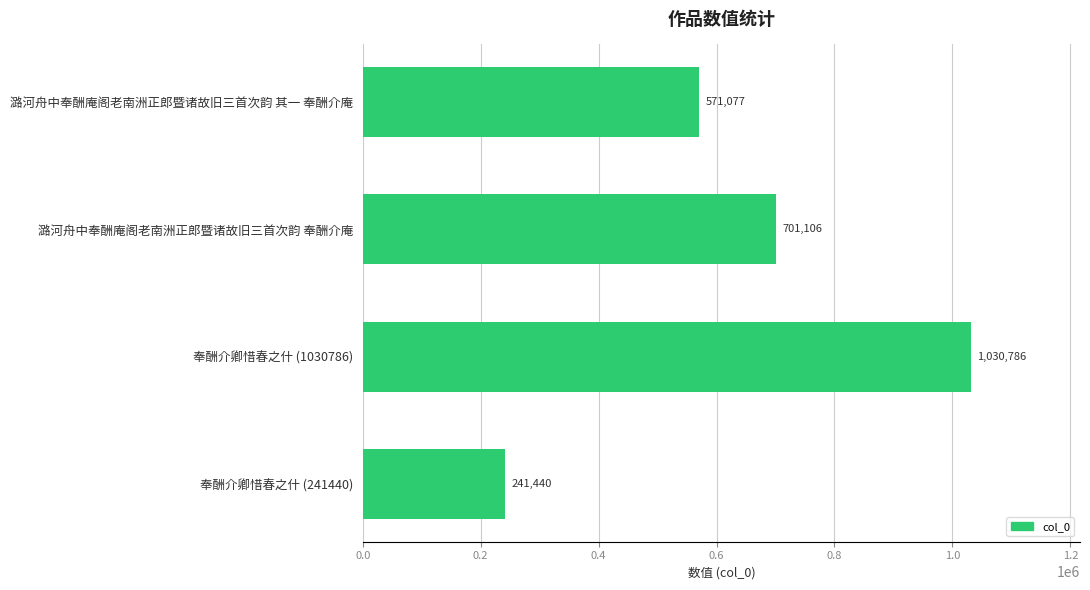

Reading bottom to top, what are all the values shown in this chart?

奉酬介卿惜春之什 (241440)=241440	奉酬介卿惜春之什 (1030786)=1030786	潞河舟中奉酬庵阁老南洲正郎暨诸故旧三首次韵 奉酬介庵=701106	潞河舟中奉酬庵阁老南洲正郎暨诸故旧三首次韵 其一 奉酬介庵=571077